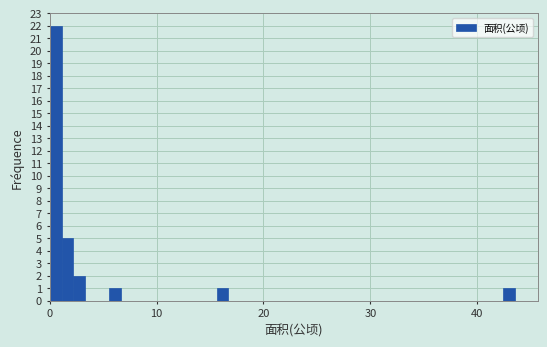

Read against the x-axis, roughly where is the centre of the tallest bar?

1